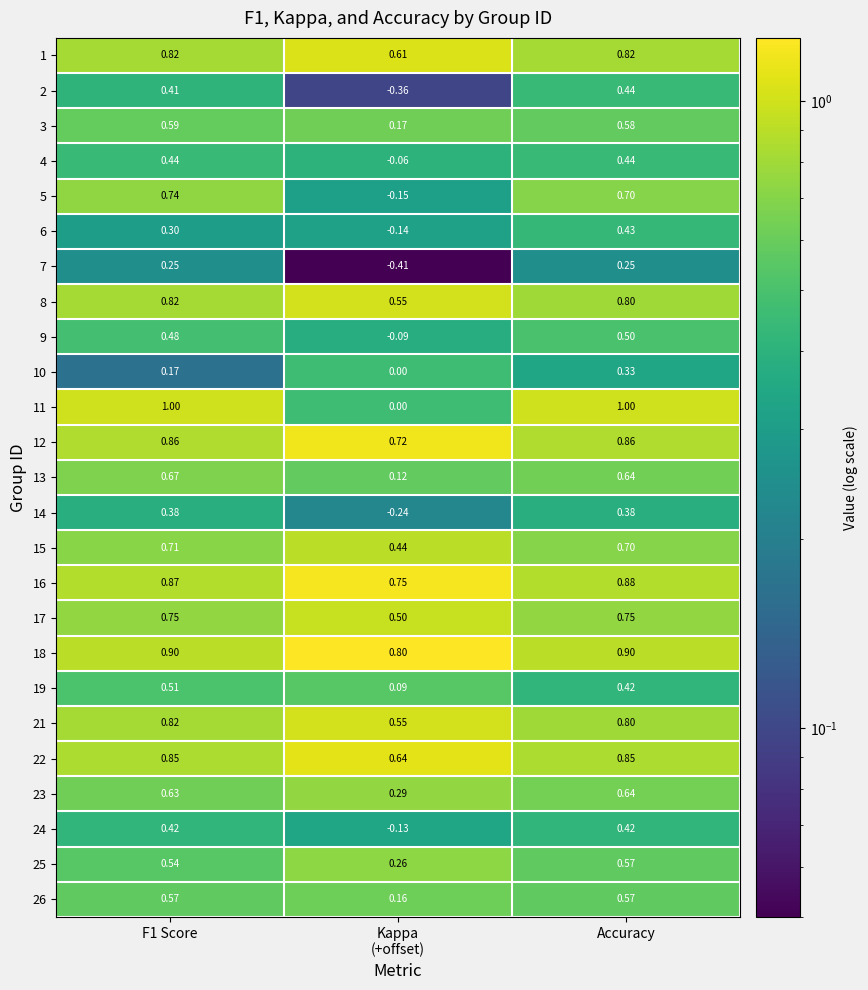

Which series changed the most between F1 Score and Kappa
(+offset)?

11